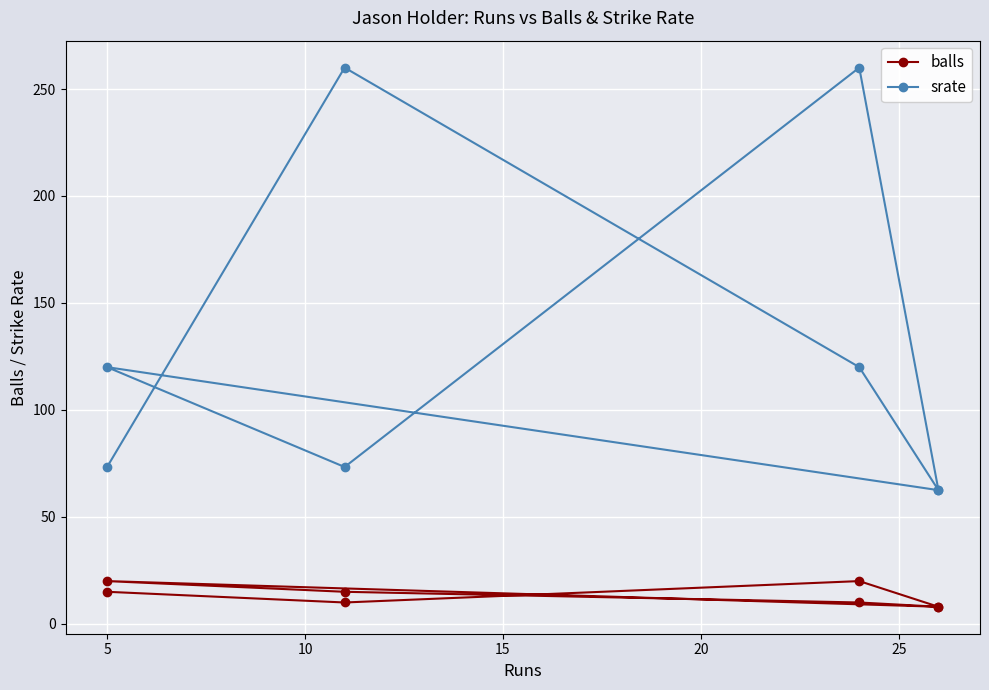

The value of balls at 20 is 26.0. True or false?

False